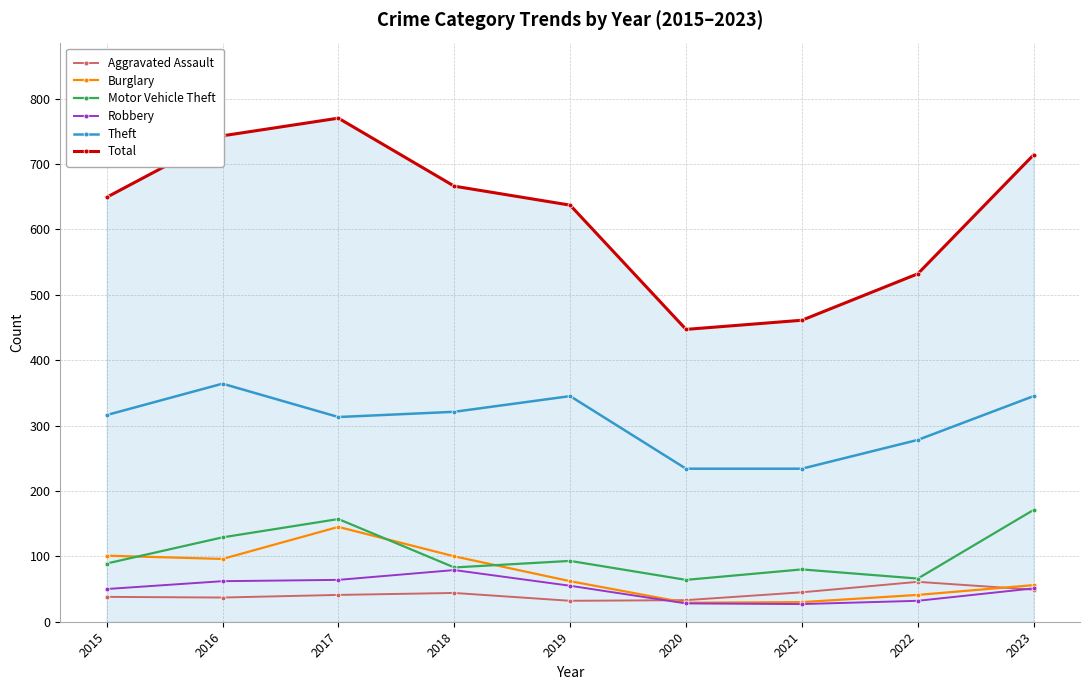

True or false: Total and Robbery intersect in this chart.

False